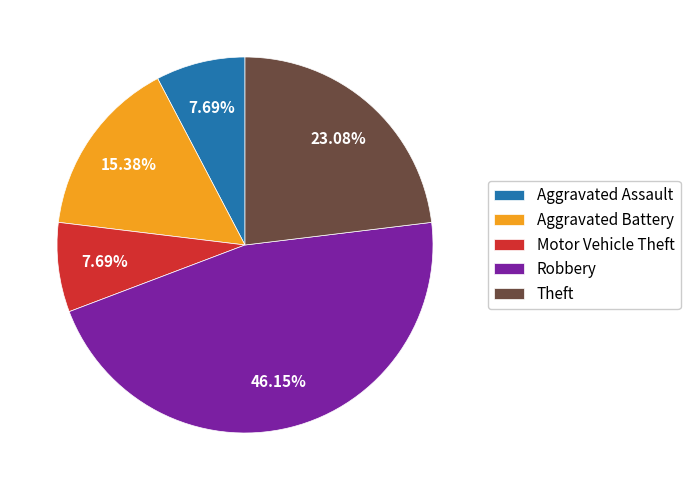

Which category has the biggest portion of the pie?

Robbery